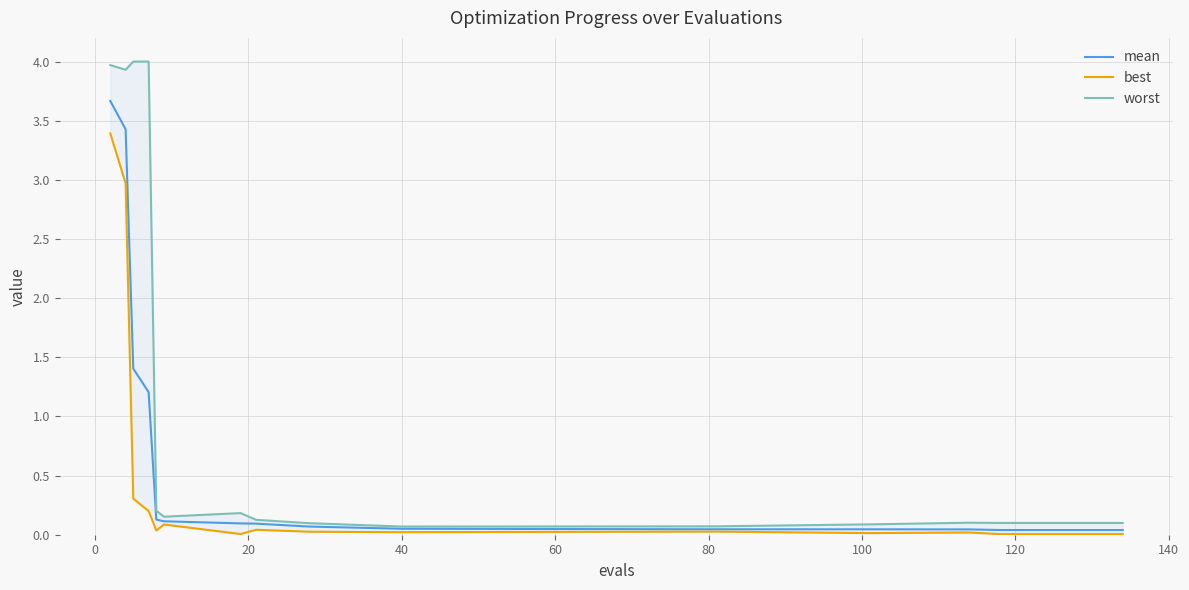

Reading right to left, what are all the values shown in this chart?

mean: 0.0	0.0	0.0	0.0	0.0	0.0	0.0	0.0	0.0	0.0	0.1	0.1	0.1	0.1	0.1	0.1	1.2	1.4	3.4	3.7
best: 0.0	0.0	0.0	0.0	0.0	0.0	0.0	0.0	0.0	0.0	0.0	0.0	0.0	0.0	0.1	0.0	0.2	0.3	3.0	3.4
worst: 0.1	0.1	0.1	0.1	0.1	0.1	0.1	0.1	0.1	0.1	0.1	0.1	0.1	0.2	0.2	0.2	4.0	4.0	3.9	4.0